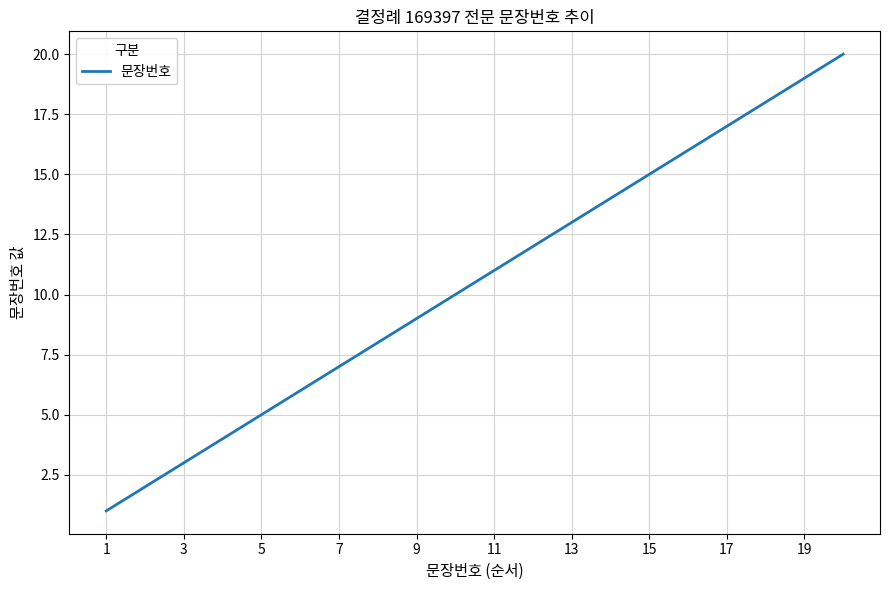

What is the maximum value shown in the chart?

20